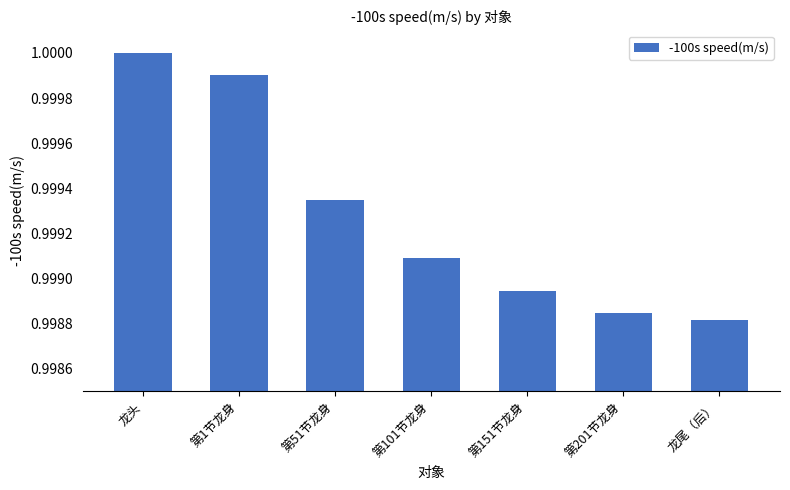

What is the sum of all values?

7.0